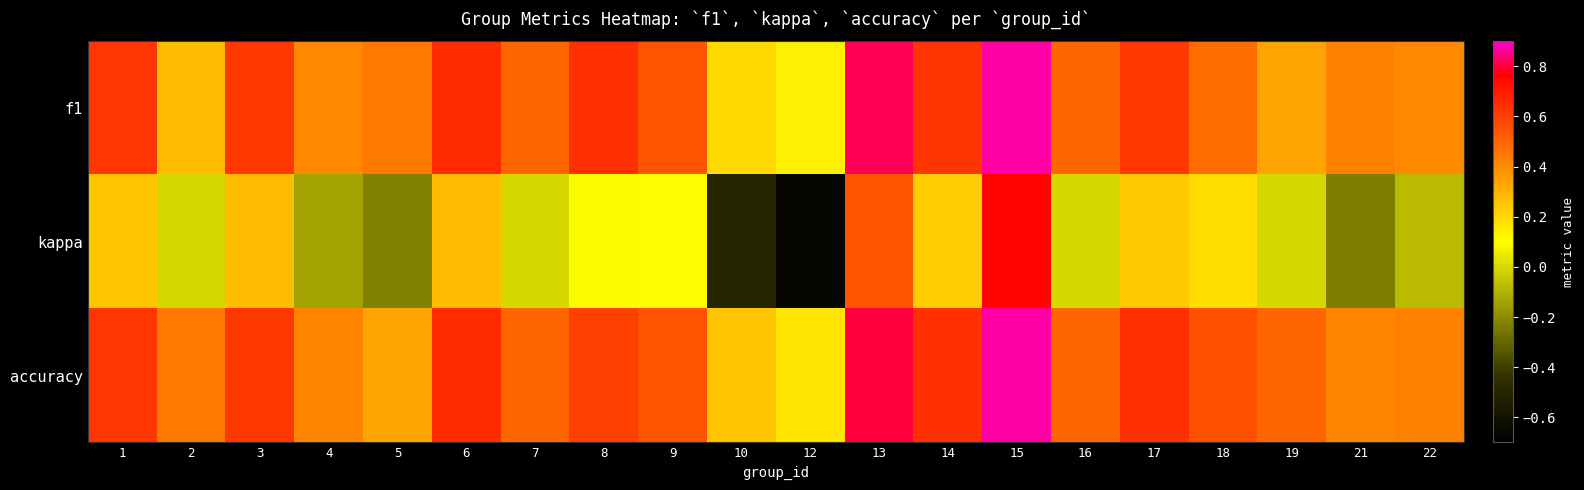

Which series has the widest spread of values?

kappa